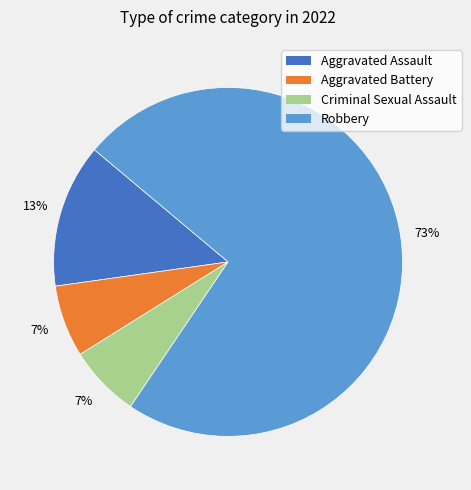

Which slice is the largest?

Robbery